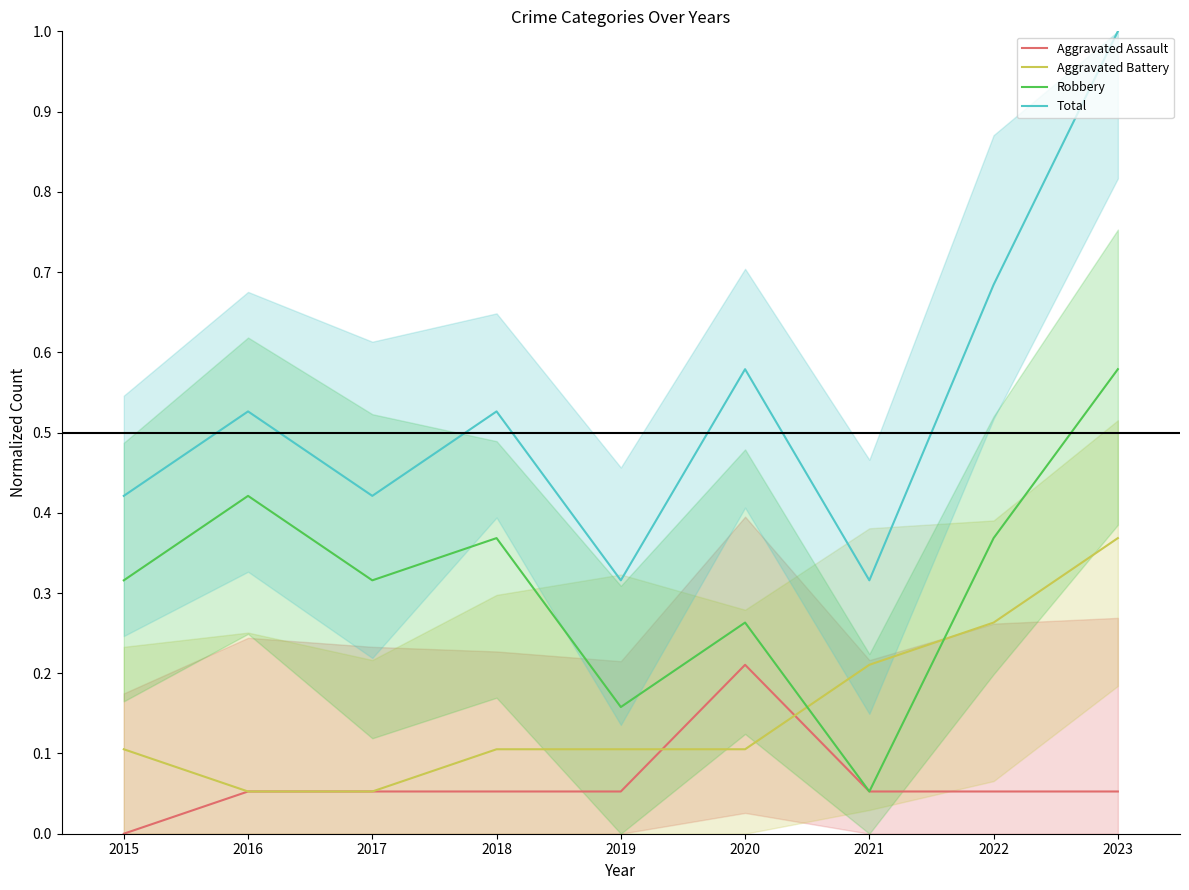

What is the difference between the second highest and minimum values in the Robbery series?

0.4